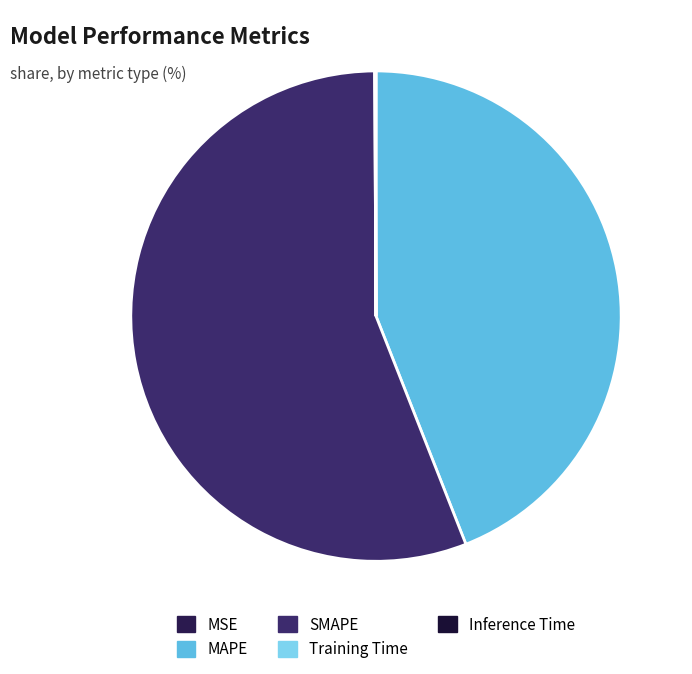

Rank the categories by value from highest to lowest.

SMAPE, MAPE, Inference Time, Training Time, MSE